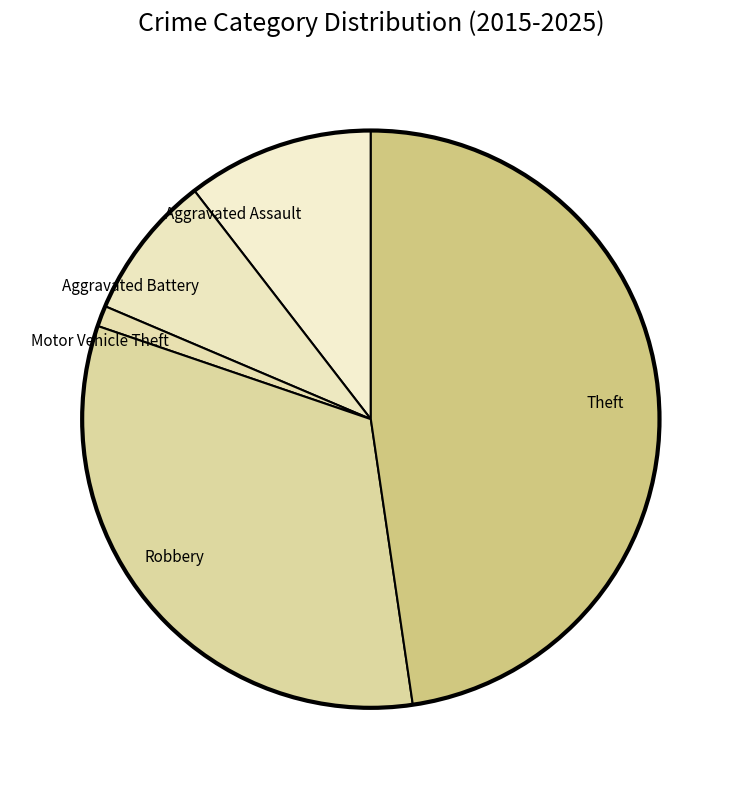

Which category has the smallest portion of the pie?

Motor Vehicle Theft